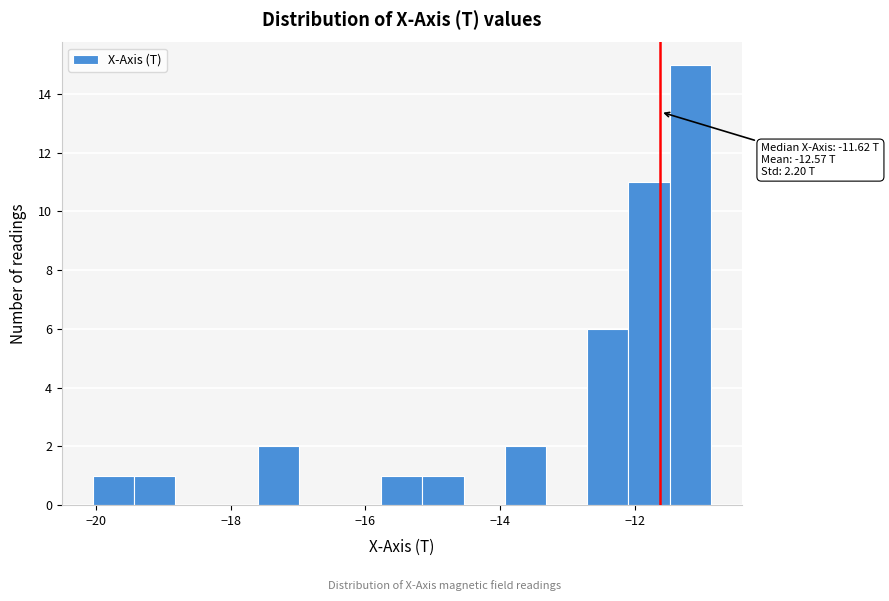

Around what value on the x-axis is the tallest bar? Give the approximate position of its centre, as read against the axis.

-11.2